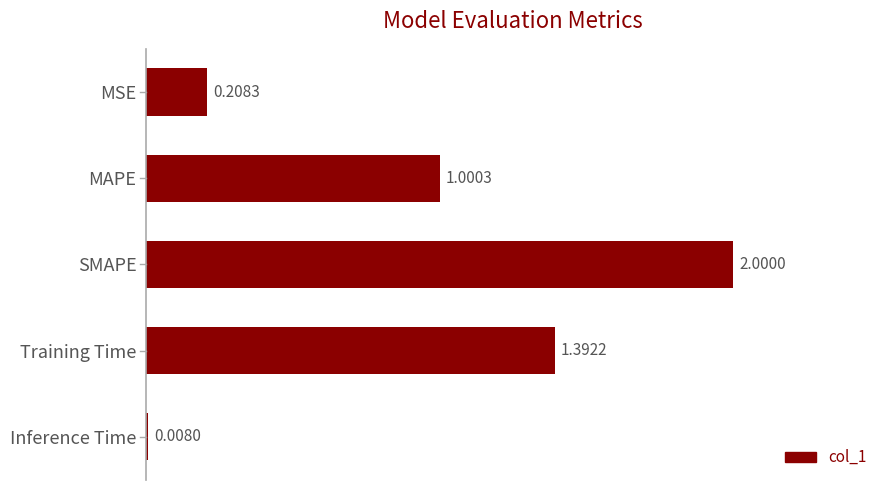

Which label corresponds to the largest value in the chart?

SMAPE